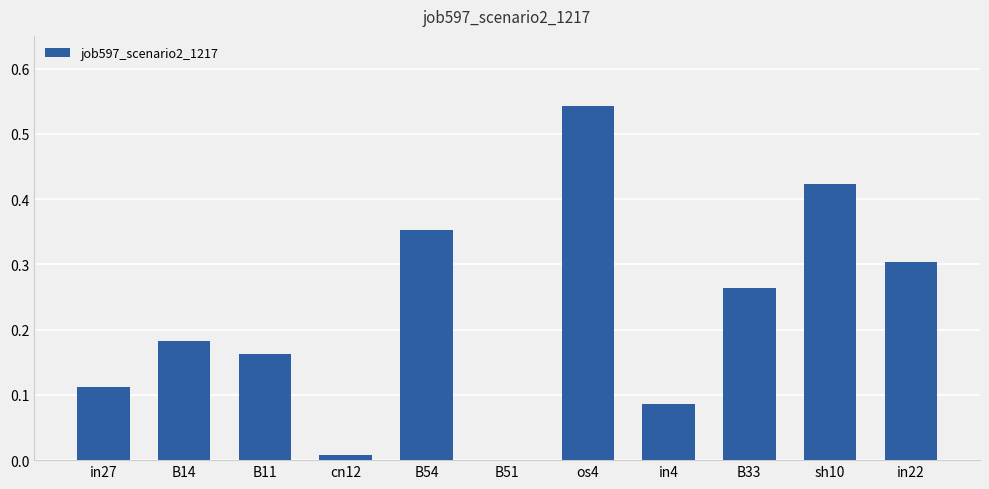

What is the change in value from B14 to os4?

+0.4